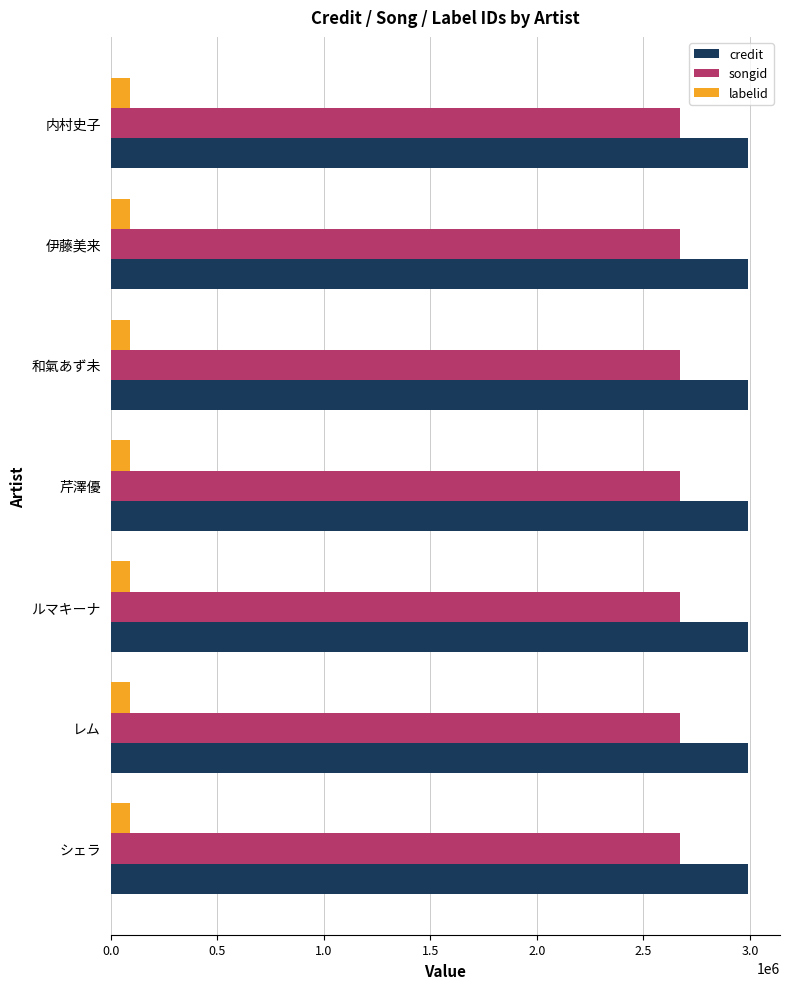

What is the difference between the highest and lowest values at レム?

2899759